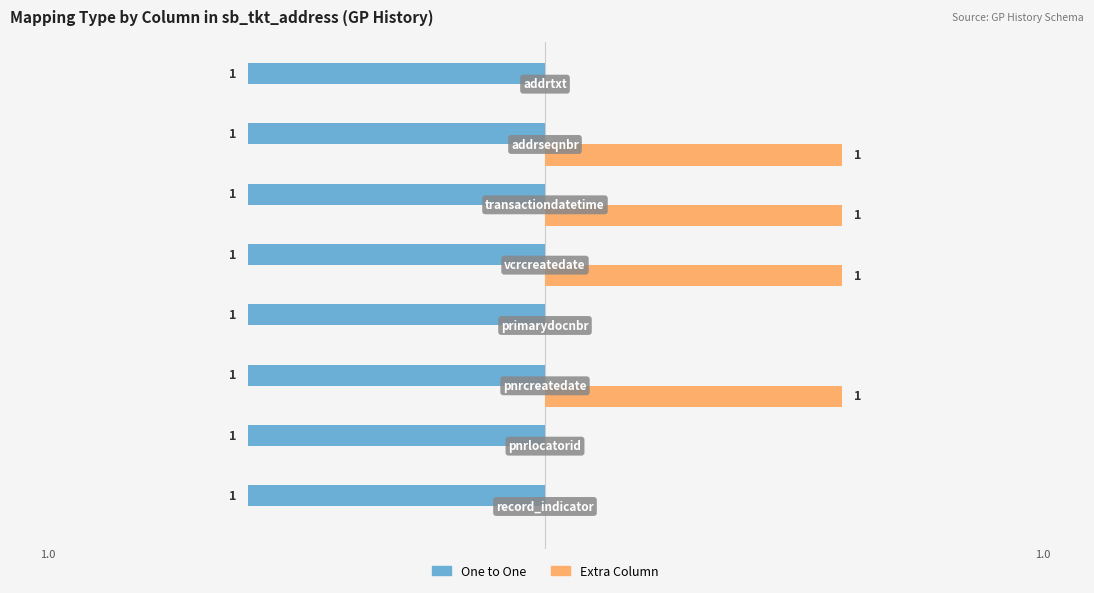

Which series has the largest total across all categories?

Extra Column